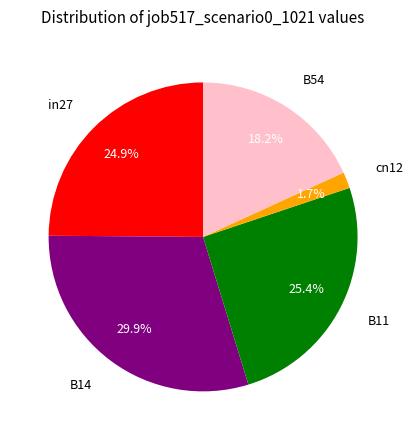

Does any single category account for the majority?

No